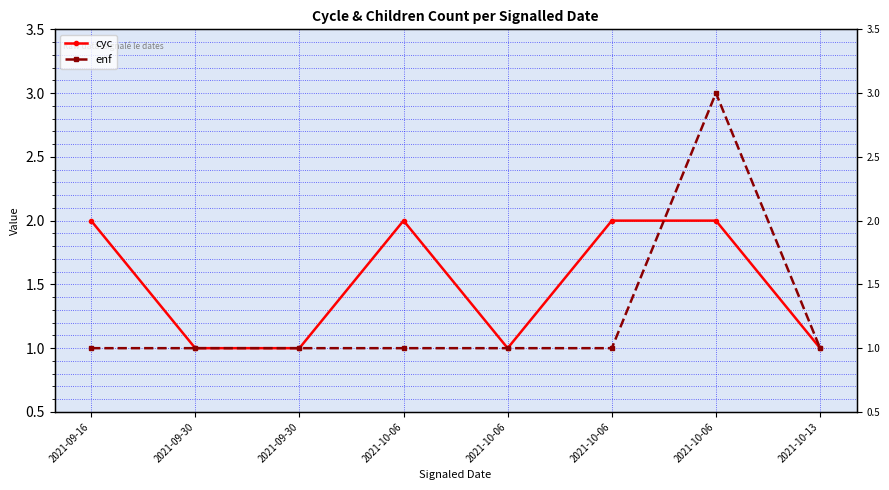

Reading right to left, what are all the values shown in this chart?

cyc: 2021-10-13=1	2021-10-06=2	2021-10-06=2	2021-10-06=1	2021-10-06=2	2021-09-30=1	2021-09-30=1	2021-09-16=2
enf: 2021-10-13=1	2021-10-06=3	2021-10-06=1	2021-10-06=1	2021-10-06=1	2021-09-30=1	2021-09-30=1	2021-09-16=1